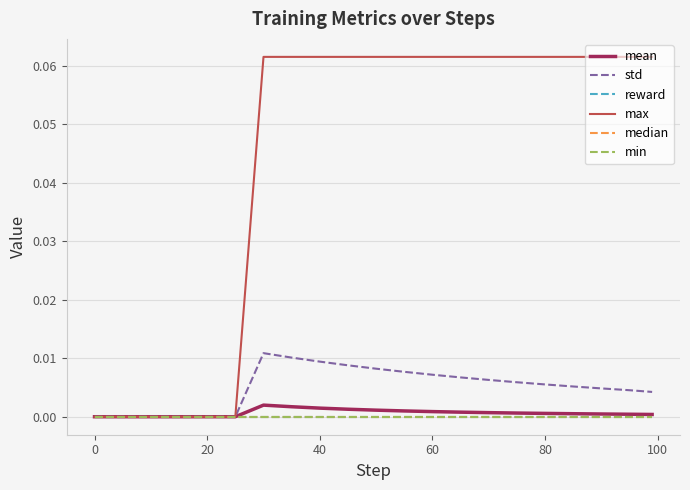

List the series in order of their peak value, highest first.

max, std, mean, reward, median, min